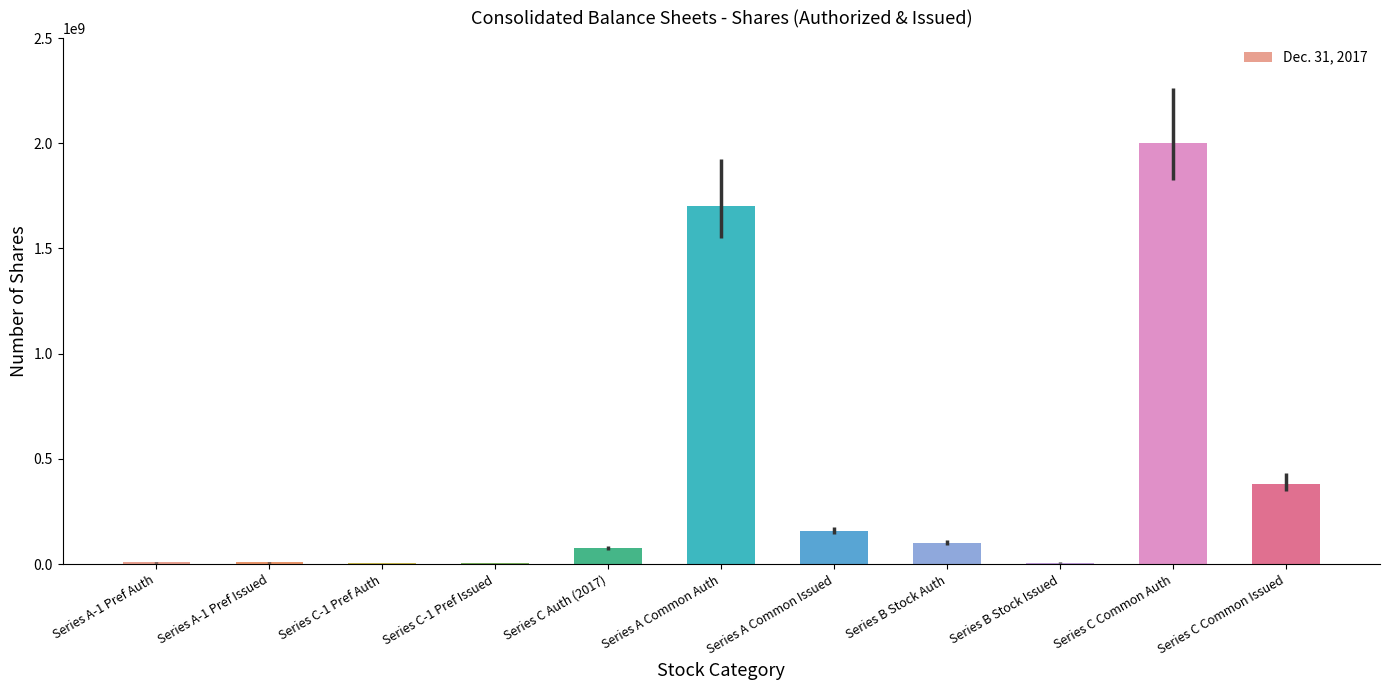

What is the sum of all values?

4450000000